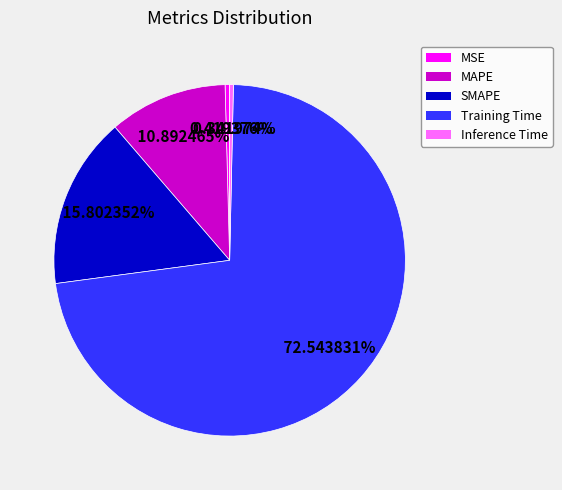

To the nearest percent, what is the difference between the largest and smallest slice percentages?

72%